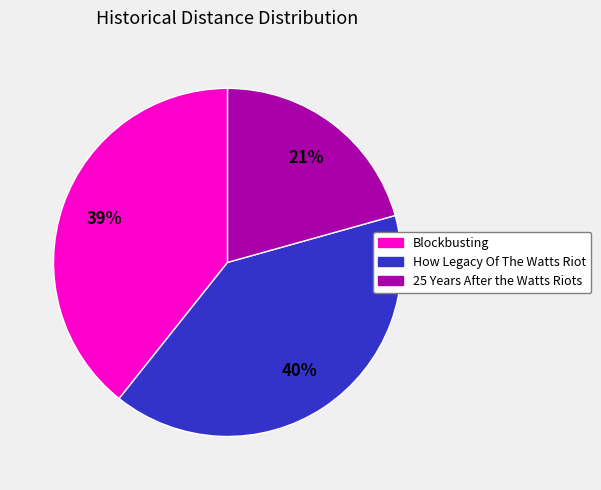

To the nearest percent, what is the difference between the largest and smallest slice percentages?

19%